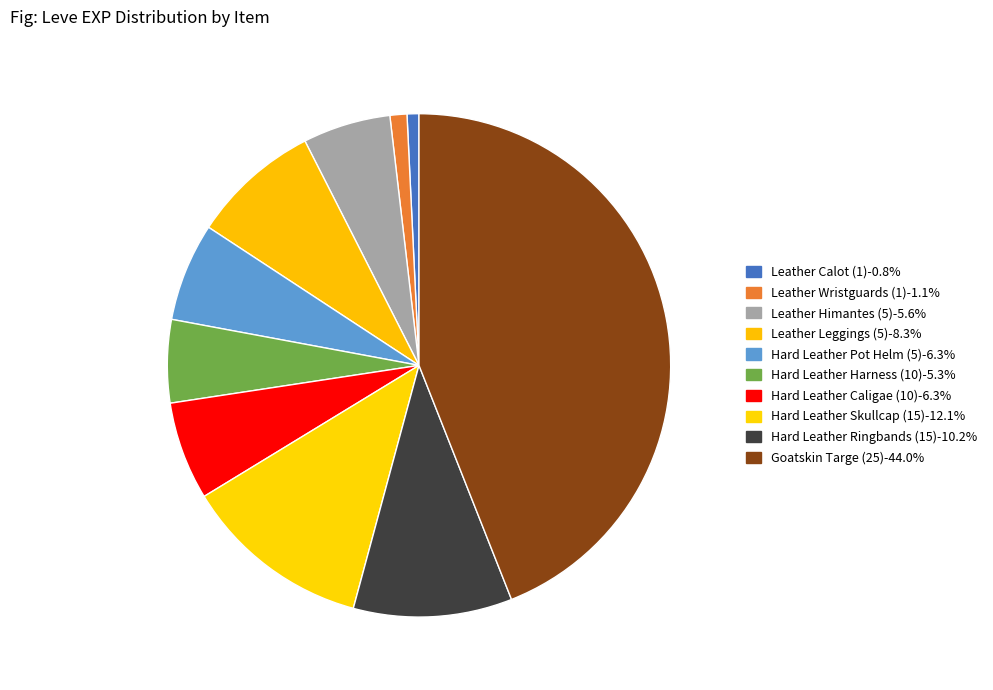

Count the number of slices in the pie.

10